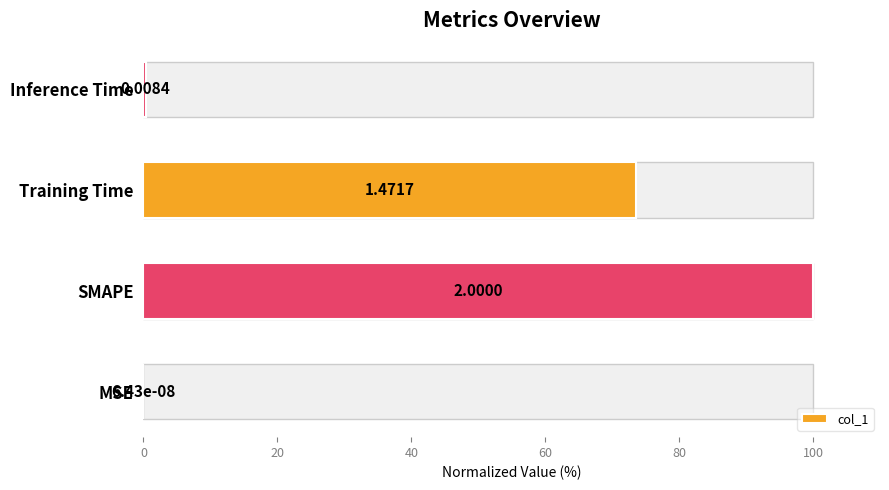

Are the bars horizontal?

Yes